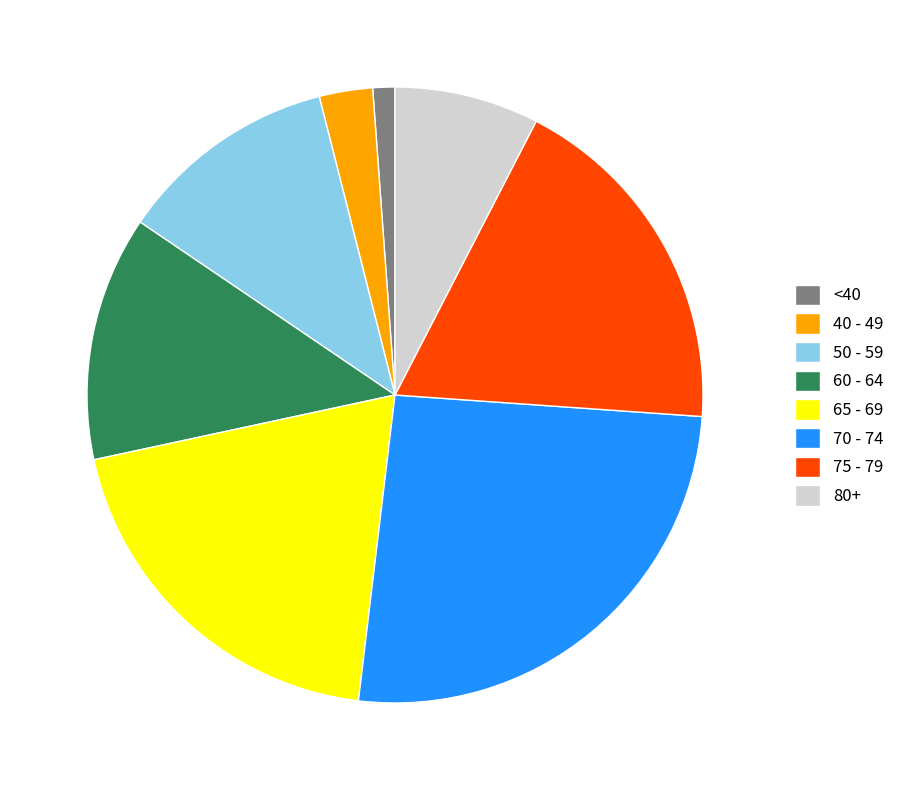

Is it true that 65 - 69 is 20% of the pie?

True